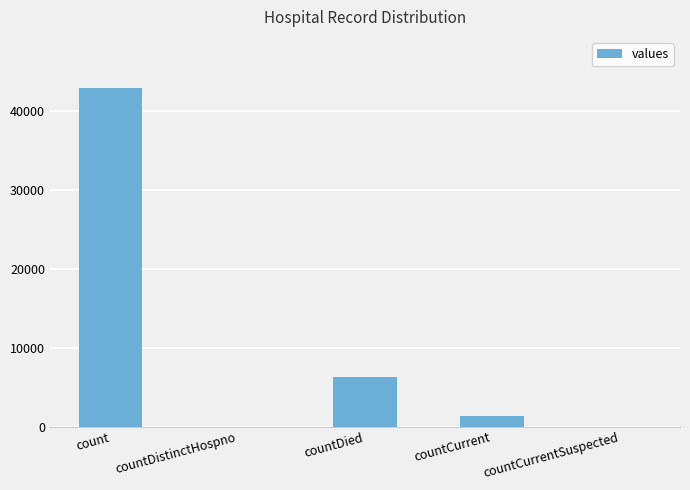

What is the maximum value shown in the chart?

42978